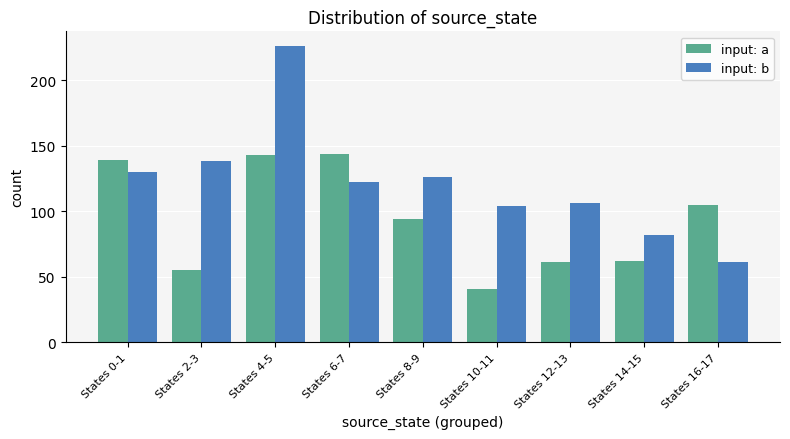

Reading left to right, extract all data points from this chart.

input: a: States 0-1=139	States 2-3=55	States 4-5=143	States 6-7=144	States 8-9=94	States 10-11=41	States 12-13=61	States 14-15=62	States 16-17=105
input: b: States 0-1=130	States 2-3=138	States 4-5=226	States 6-7=122	States 8-9=126	States 10-11=104	States 12-13=106	States 14-15=82	States 16-17=61